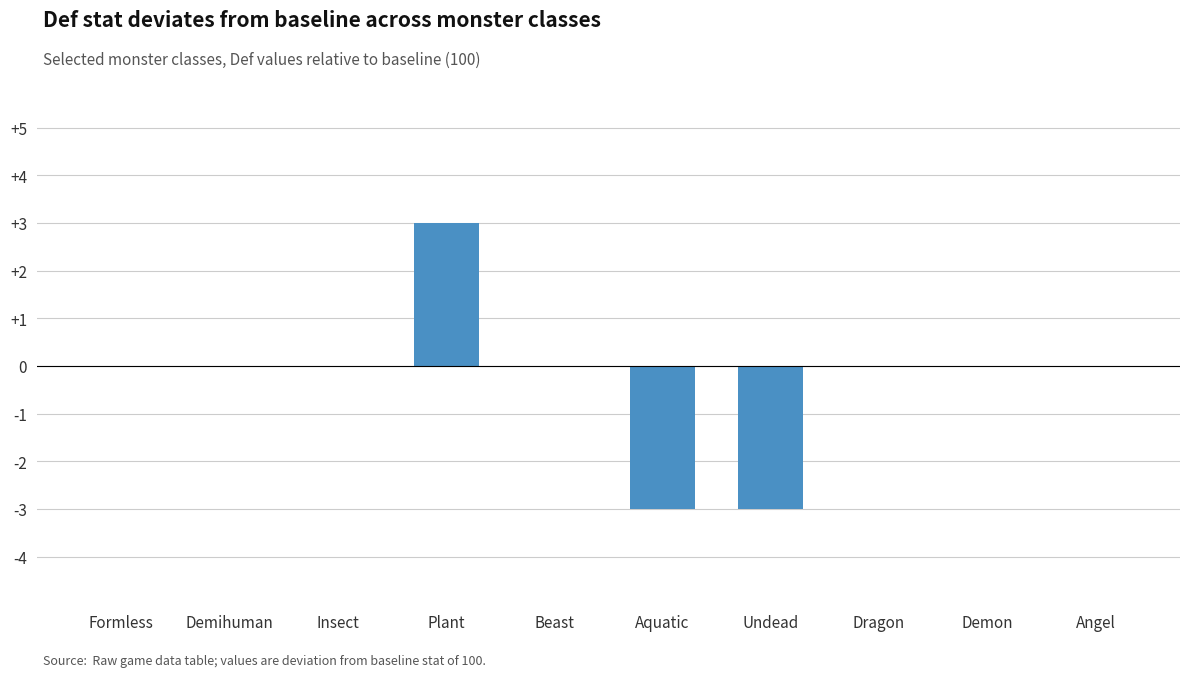

True or false: the data shows -3 at Aquatic.

True